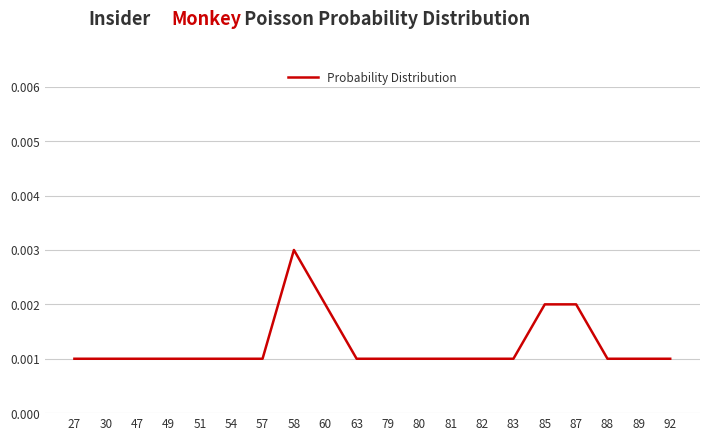

At which category does the chart reach its peak across all series?

58